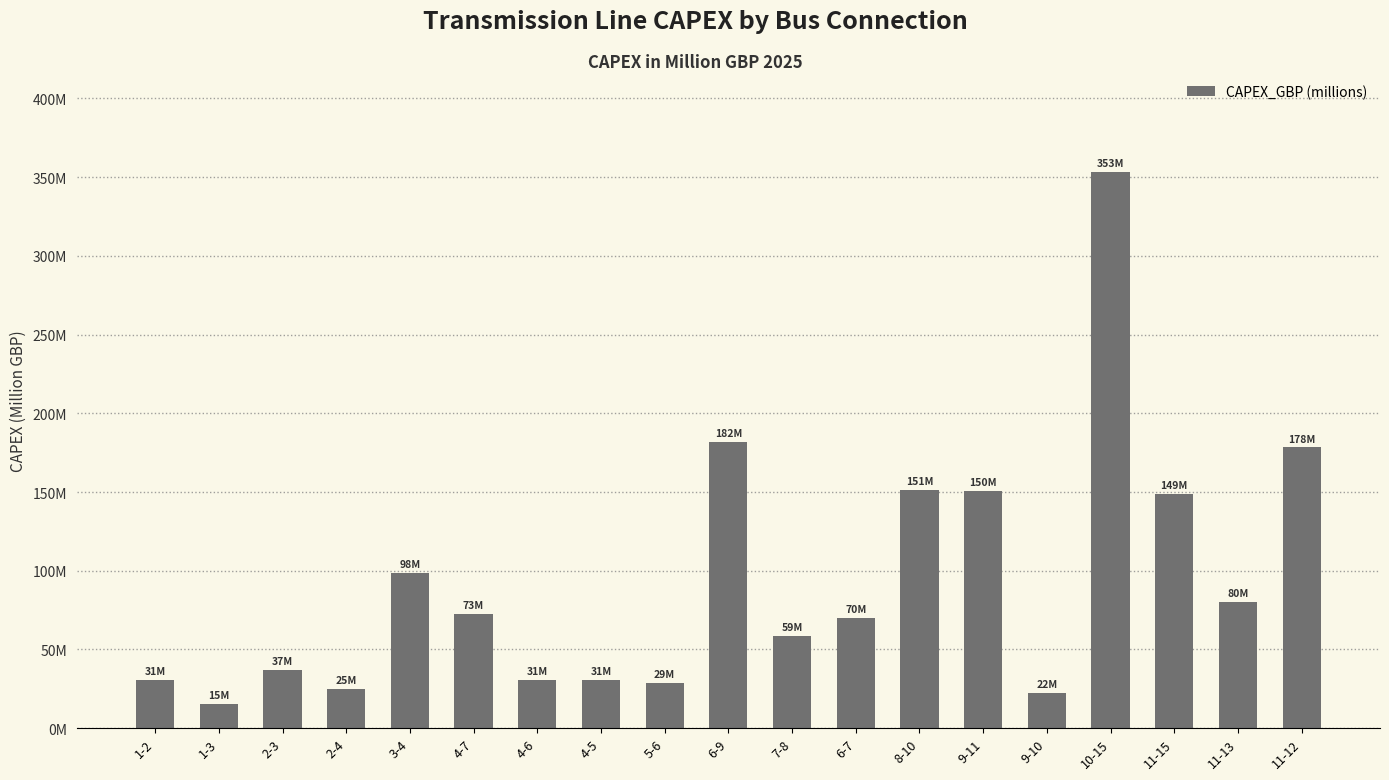

Does the chart contain any negative values?

No